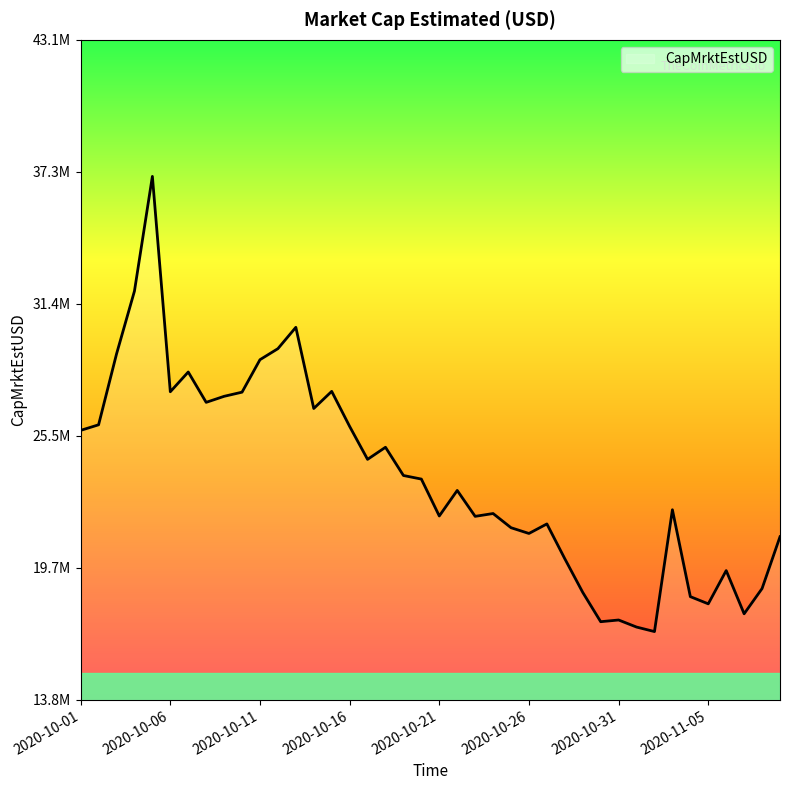

Does the chart have visible grid lines?

No